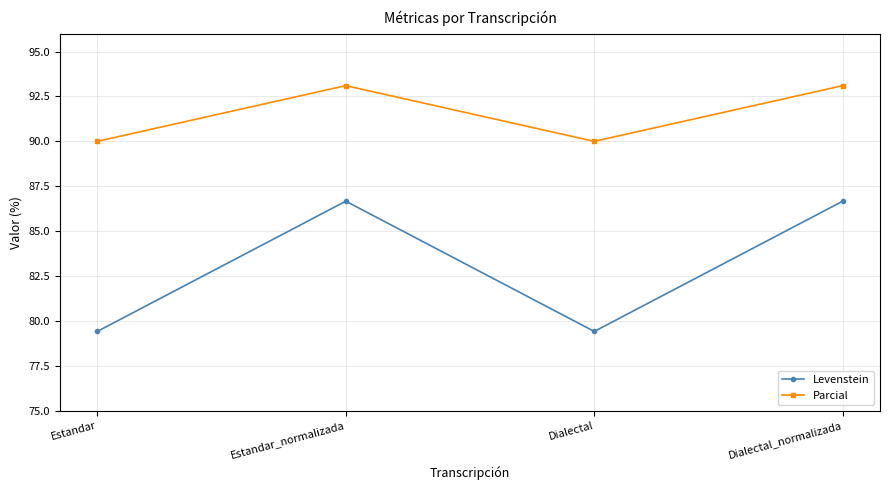

In Parcial, how many points are lower than both neighbors (excluding endpoints)?

1